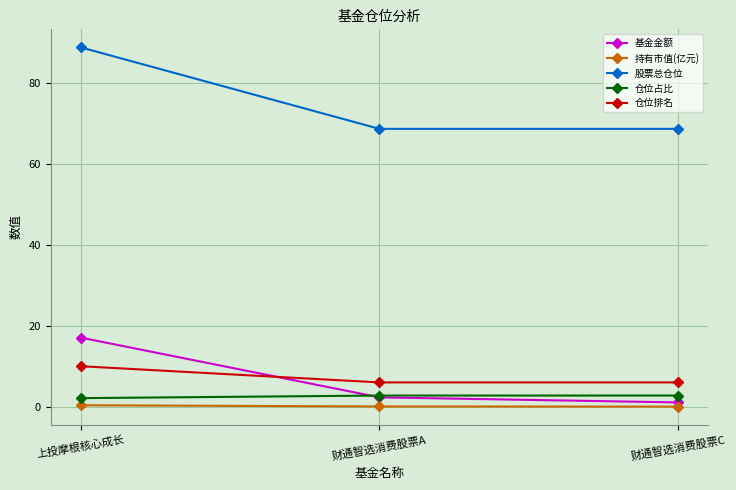

The 基金金额 series shows 2.3 at 财通智选消费股票A. True or false?

True